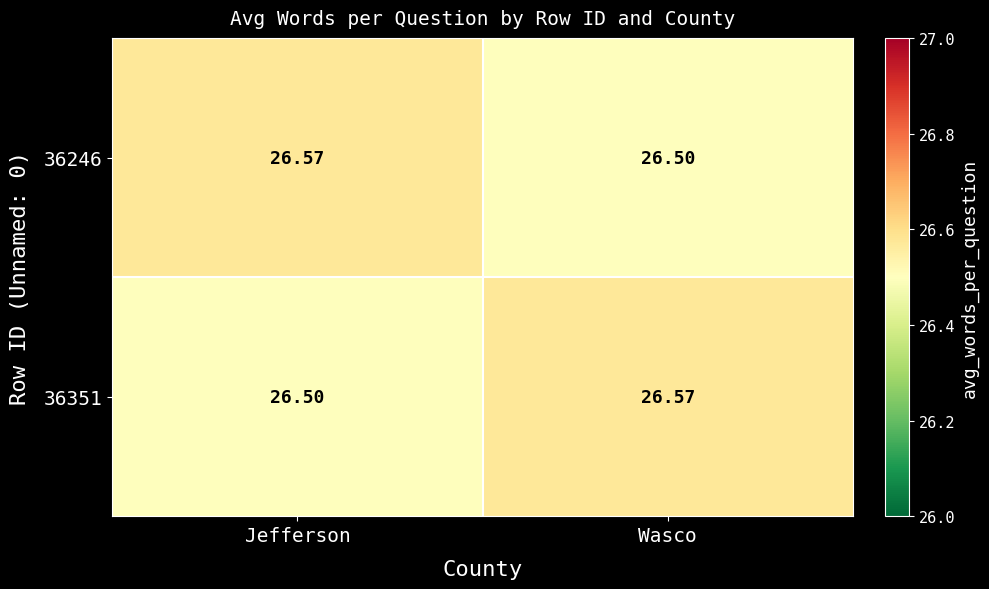

List the labels in order of 36351 value, smallest first.

Jefferson, Wasco